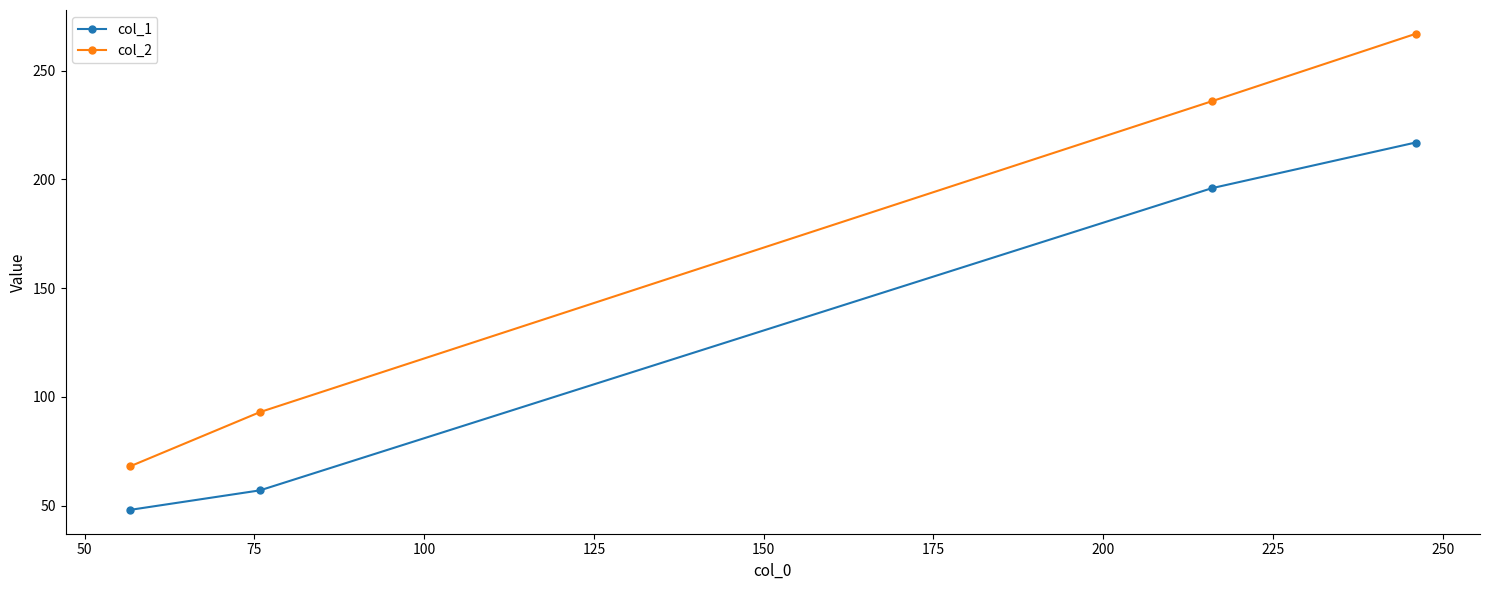

Which series has the widest spread of values?

col_2